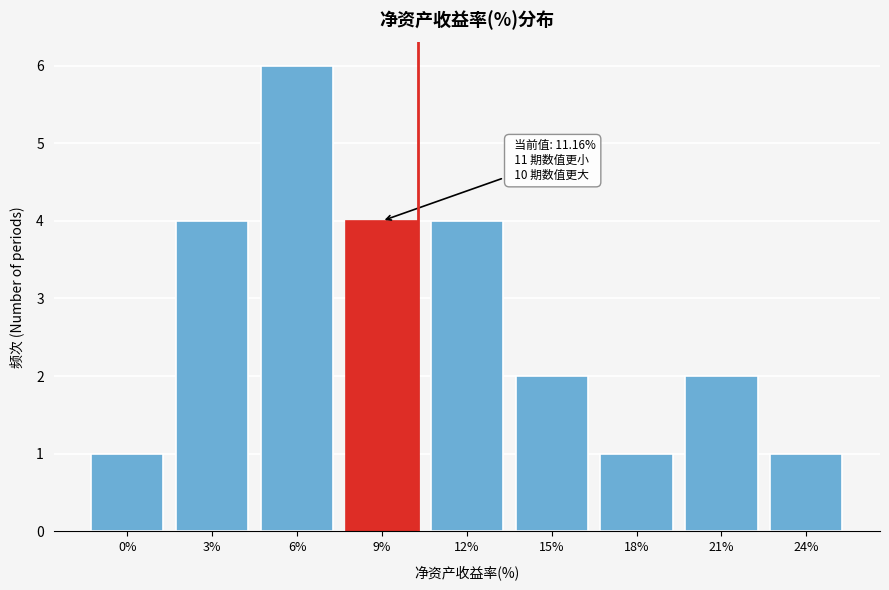

Reading right to left, what are all the values shown in this chart?

1	2	1	2	4	4	6	4	1